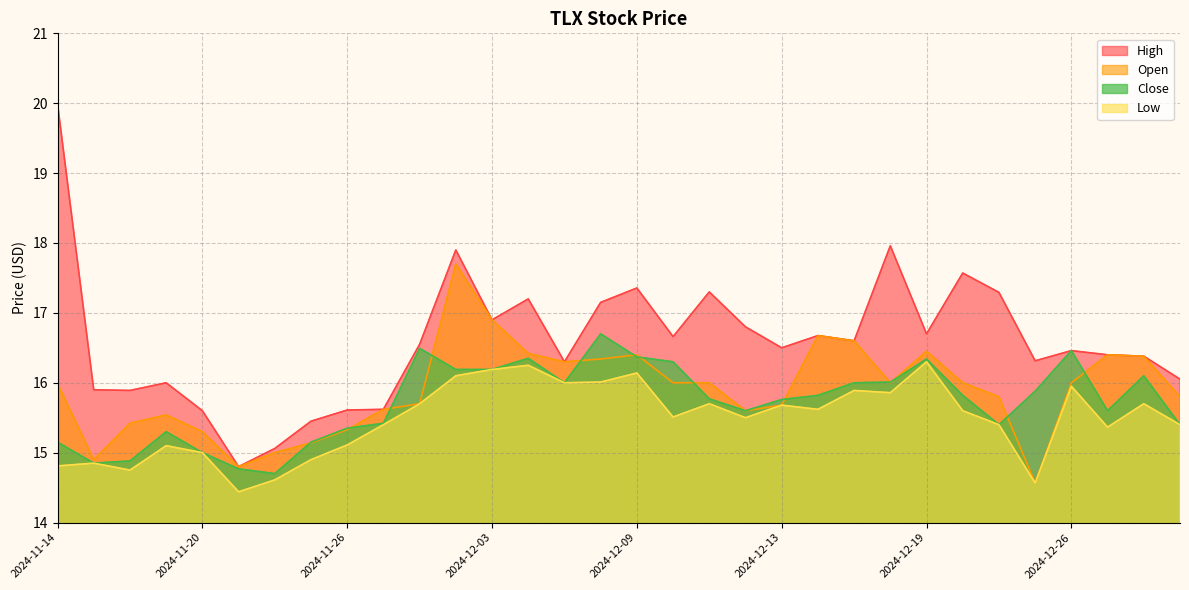

True or false: Low and High intersect in this chart.

False